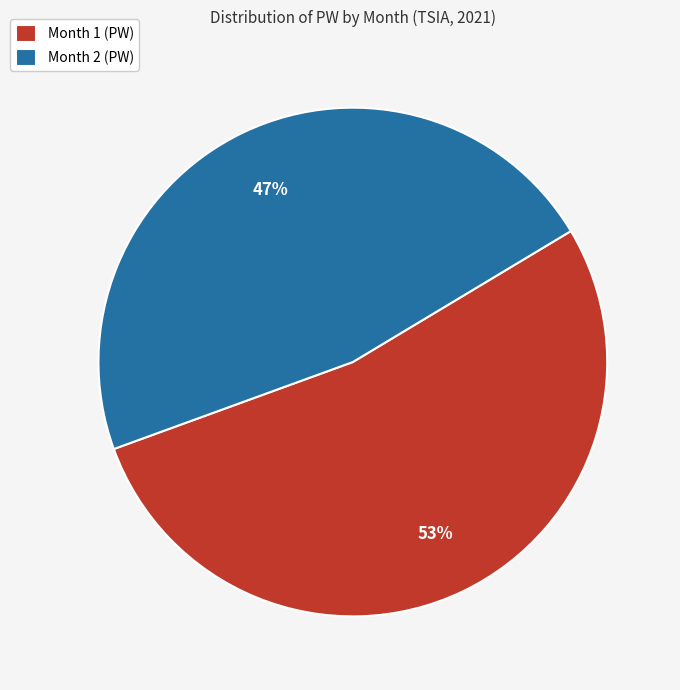

Rank the categories by value from lowest to highest.

Month 2 (PW), Month 1 (PW)